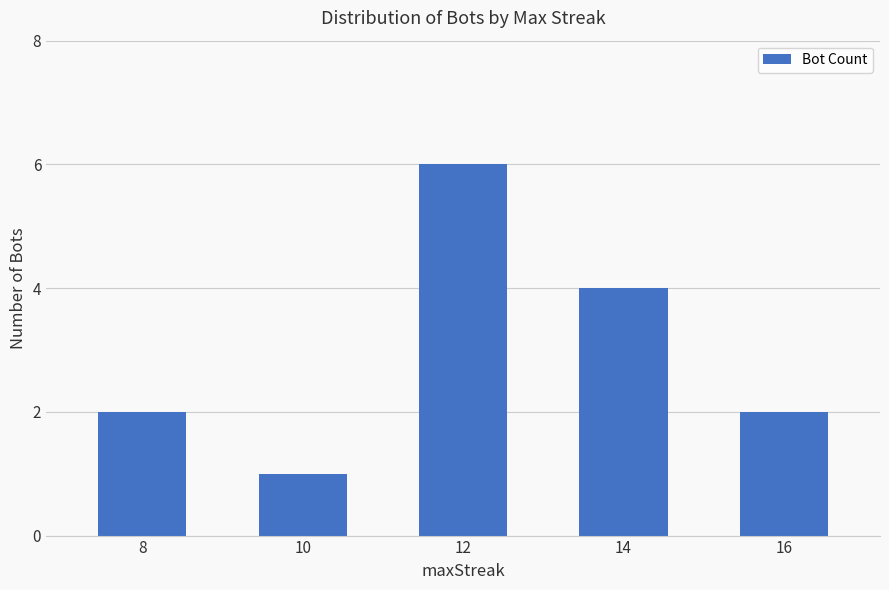

What is the value of the 5th bar from the left?

2